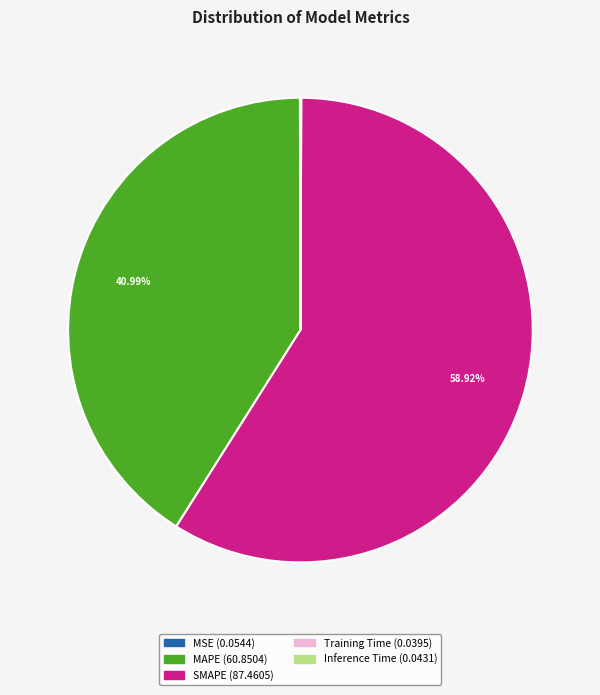

What is the largest slice in the pie chart?

SMAPE